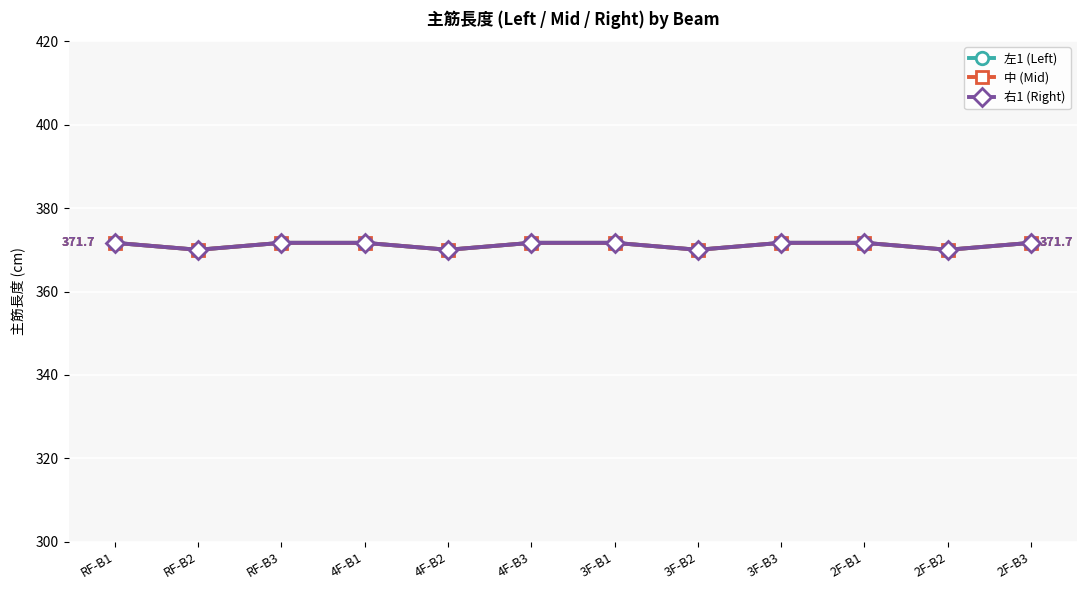

Is the value of 中 (Mid) at 3F-B3 greater than the value of 左1 (Left) at 2F-B2?

Yes